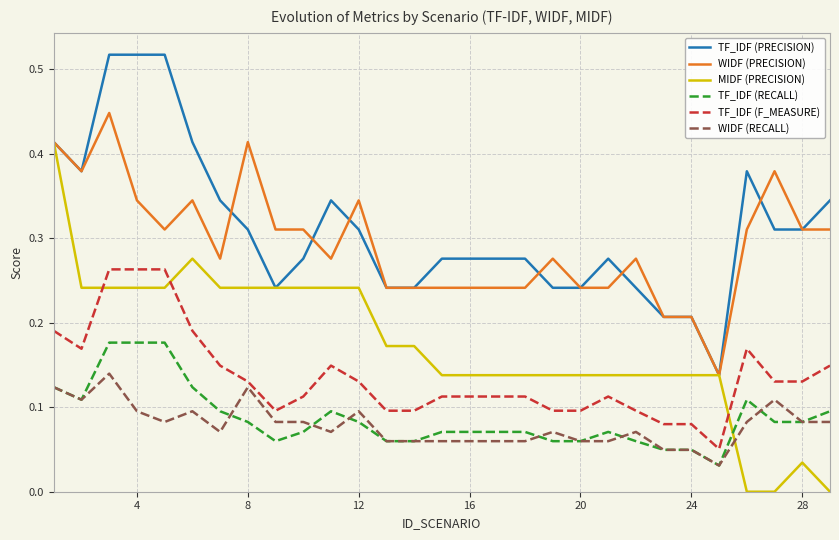

Rank the series by their maximum value, from lowest to highest.

WIDF (RECALL), TF_IDF (RECALL), TF_IDF (F_MEASURE), MIDF (PRECISION), WIDF (PRECISION), TF_IDF (PRECISION)